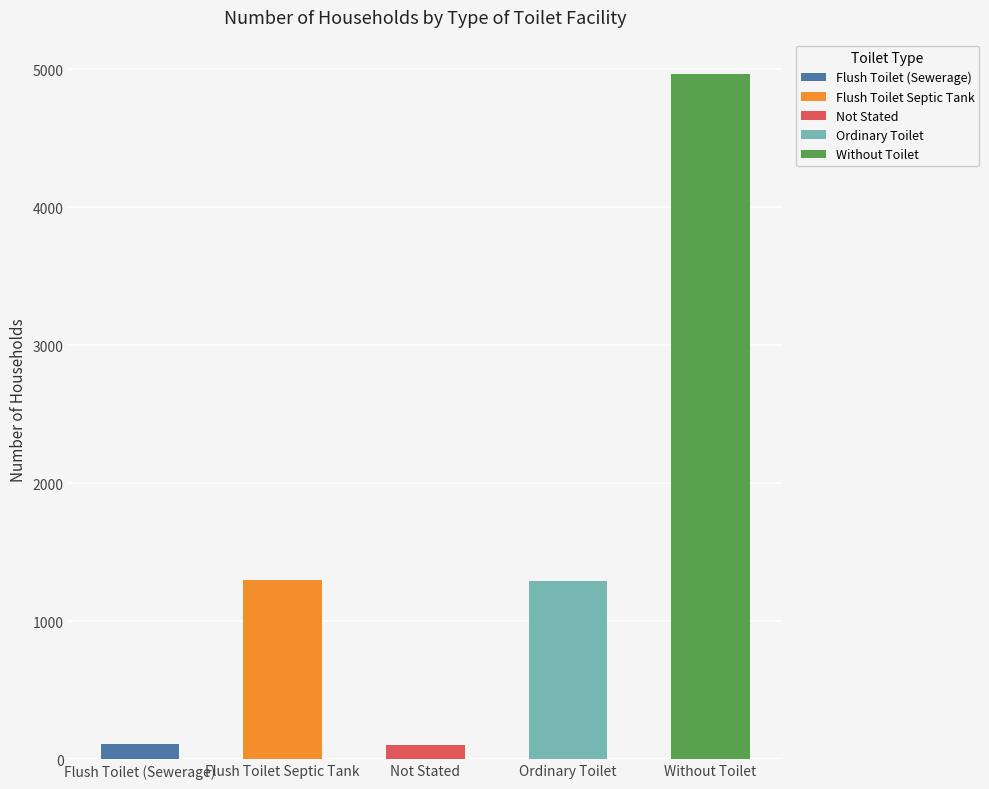

How many values exceed 1294?

2